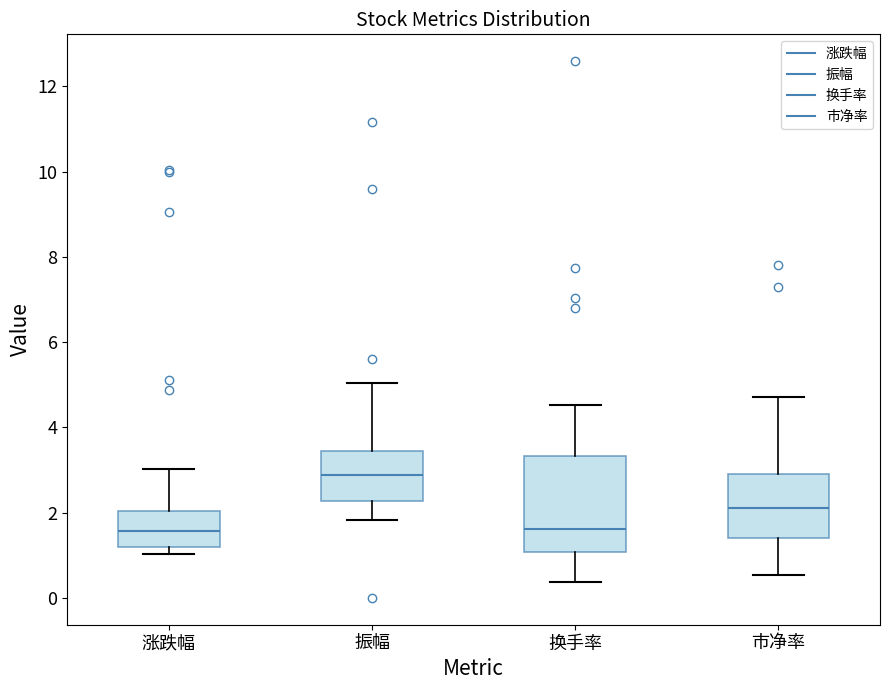

Reading left to right, read every box against the y-axis: the position of its median line, the range the box covers, and the ends of its whiskers. The values are not printed on the chart, so give them approximately, as read against the axis.

涨跌幅: median 1.6, box 1.2 to 2.0, whiskers 1.0 to 3.0
振幅: median 2.8, box 2.2 to 3.4, whiskers 1.8 to 5.0
换手率: median 1.6, box 1.0 to 3.4, whiskers 0.4 to 4.6
市净率: median 2.2, box 1.4 to 3.0, whiskers 0.6 to 4.8